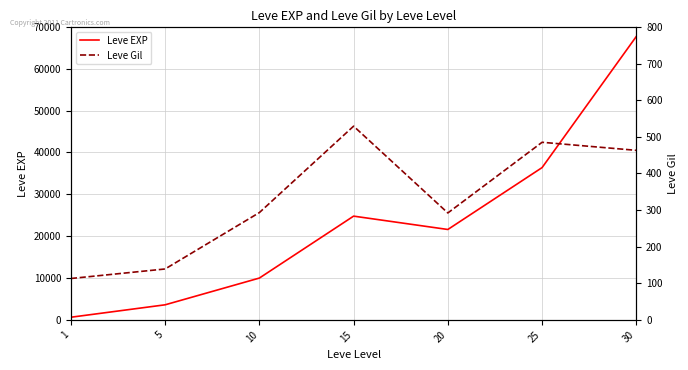

At which label does Leve EXP first exceed 21600?

15